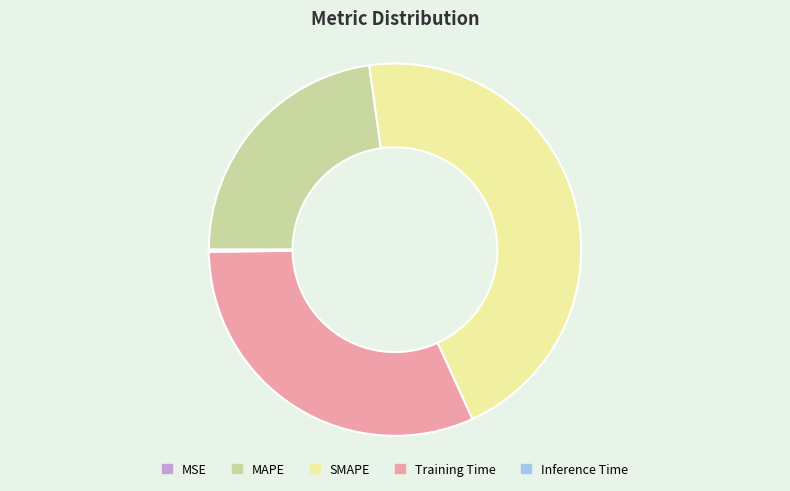

Between SMAPE and Training Time, which is larger?

SMAPE